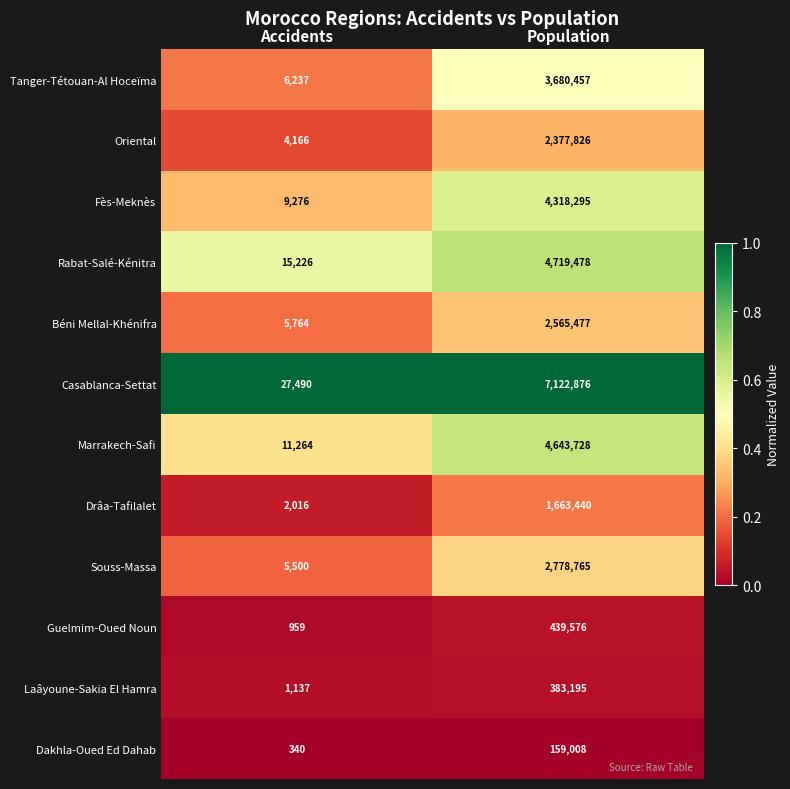

At which category is the sum across all series the highest?

Population